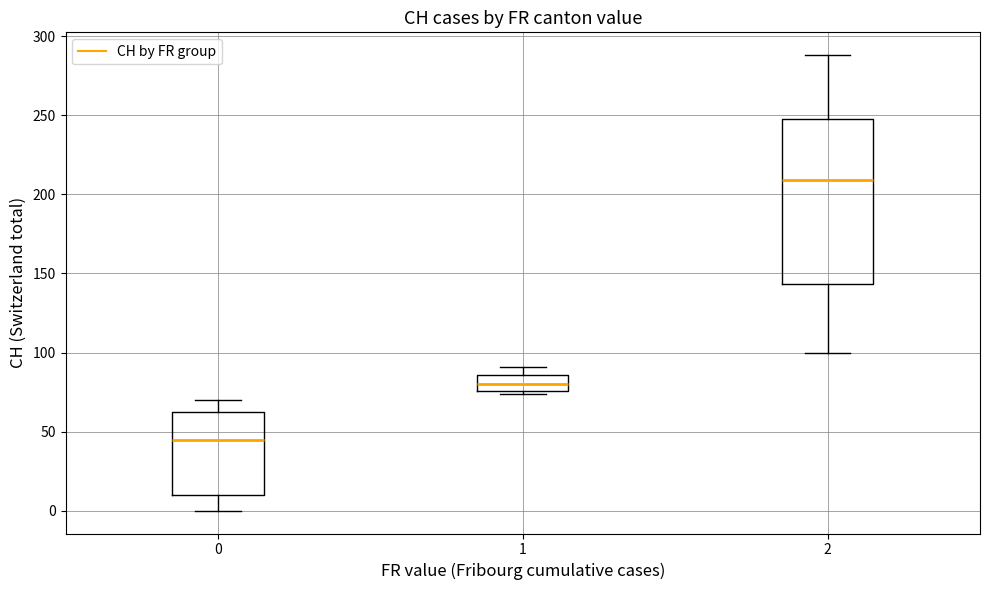

Which box's median line is the highest?

2